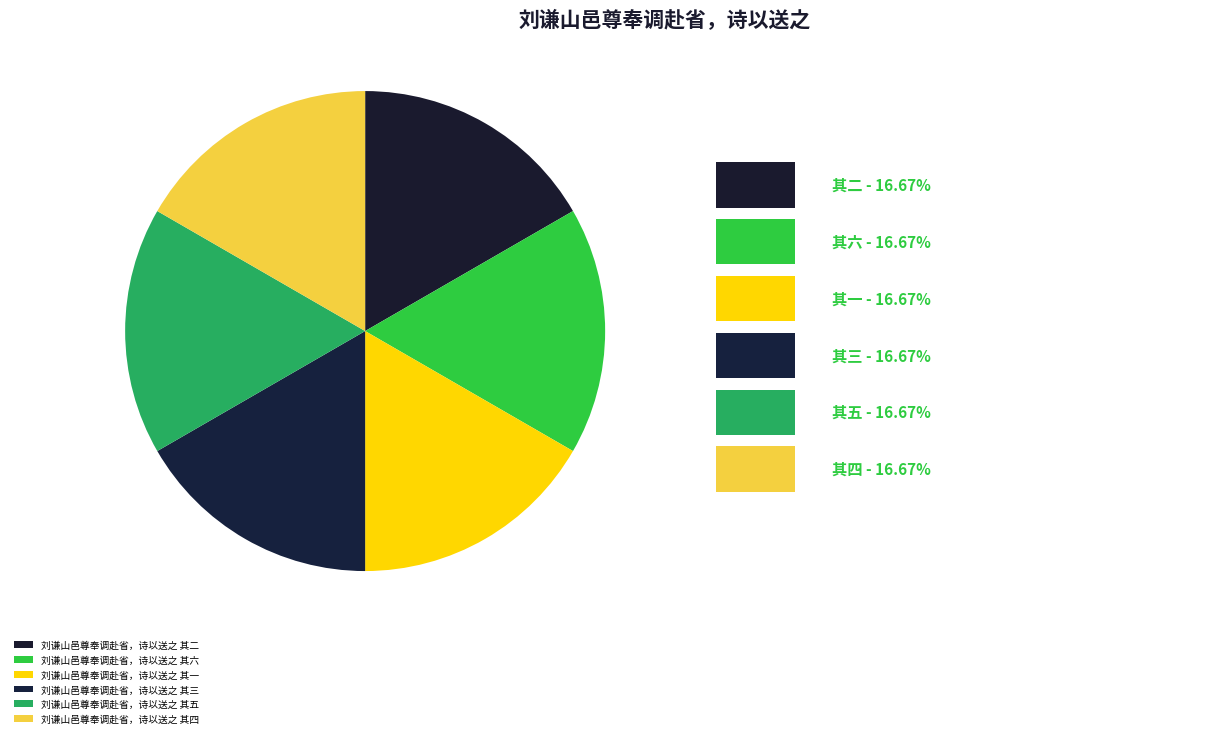

How many slices are in this pie chart?

6